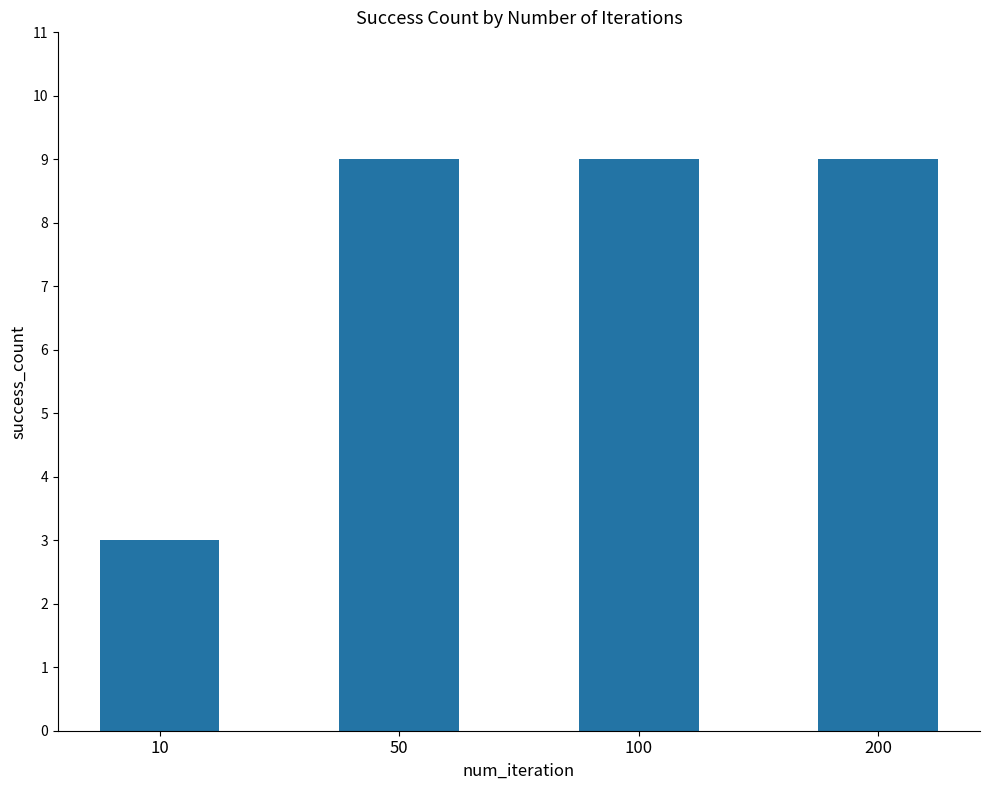

Reading left to right, what are all the values shown in this chart?

3	9	9	9